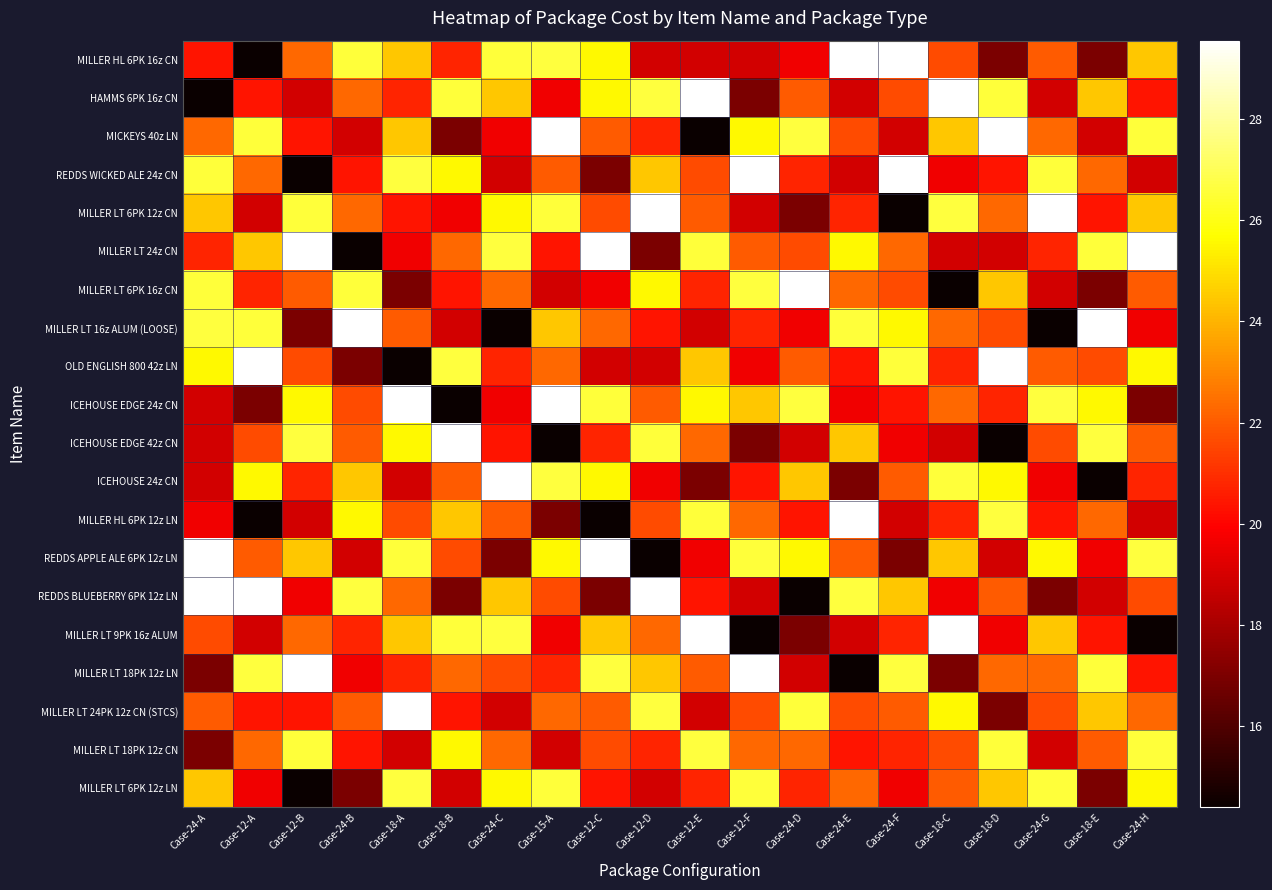

Between Case-12-A and Case-15-A, which is larger?

Case-15-A